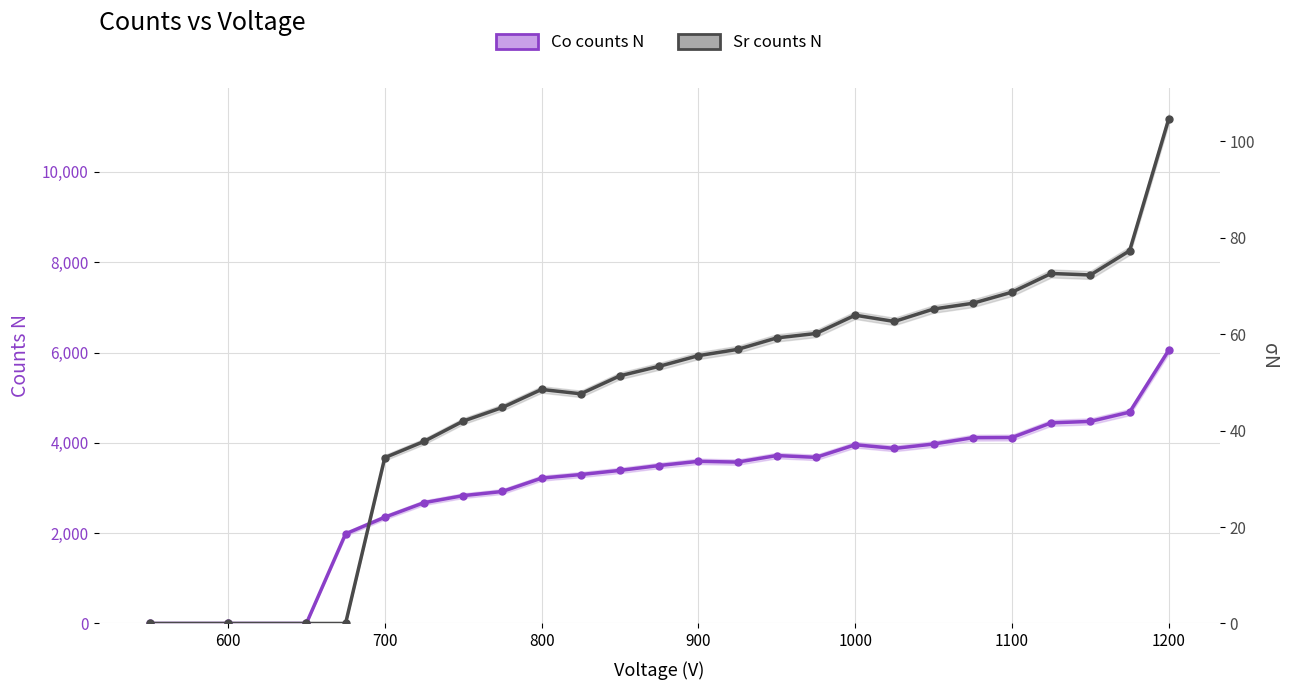

The Co counts N series shows 1403 at 11. True or false?

False